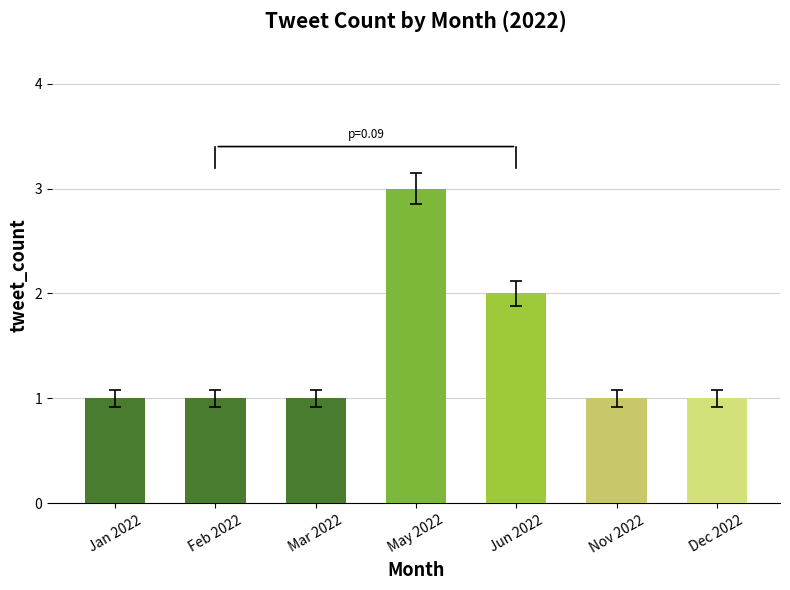

What is the change in value from Mar 2022 to Jun 2022?

+1